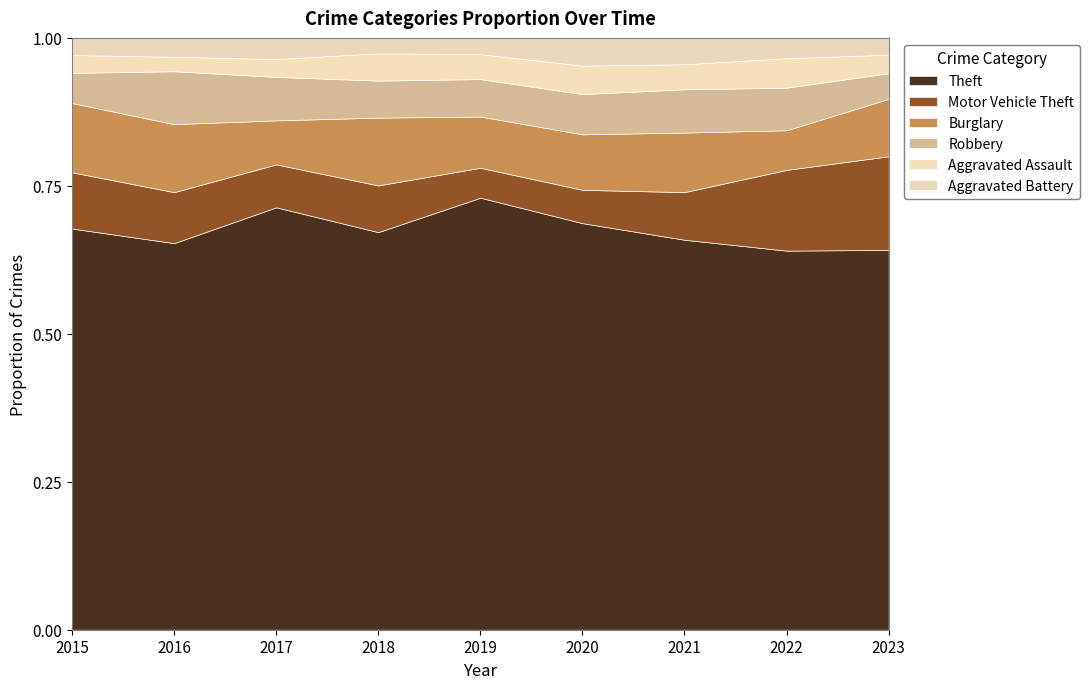

True or false: Aggravated Battery and Robbery cross at least once.

False